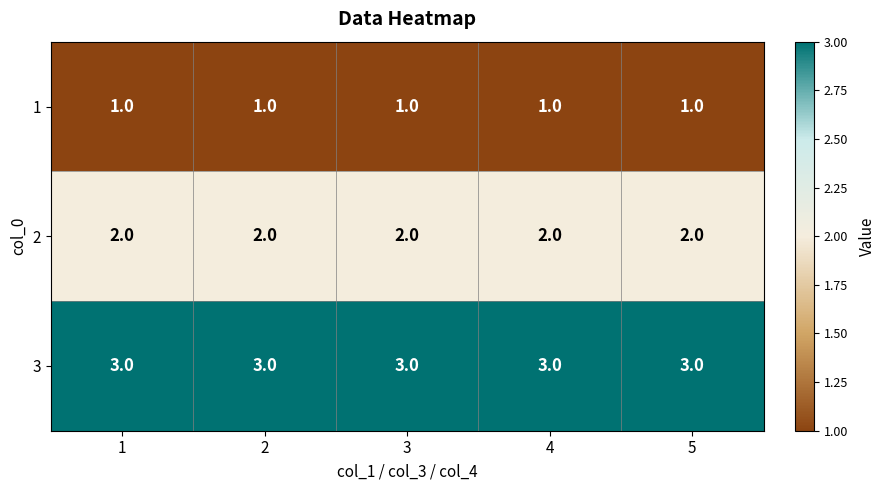

Which series has the largest total across all categories?

3